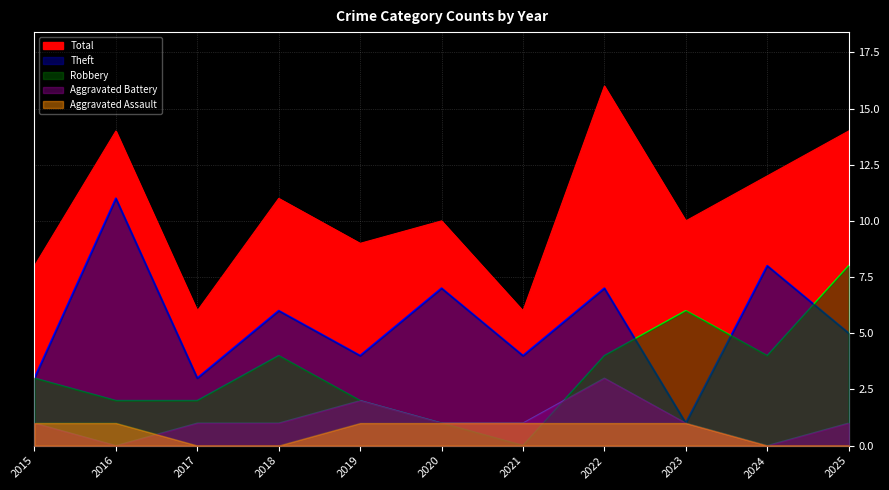

Between 2018 and 2021, which series saw the biggest shift?

Total